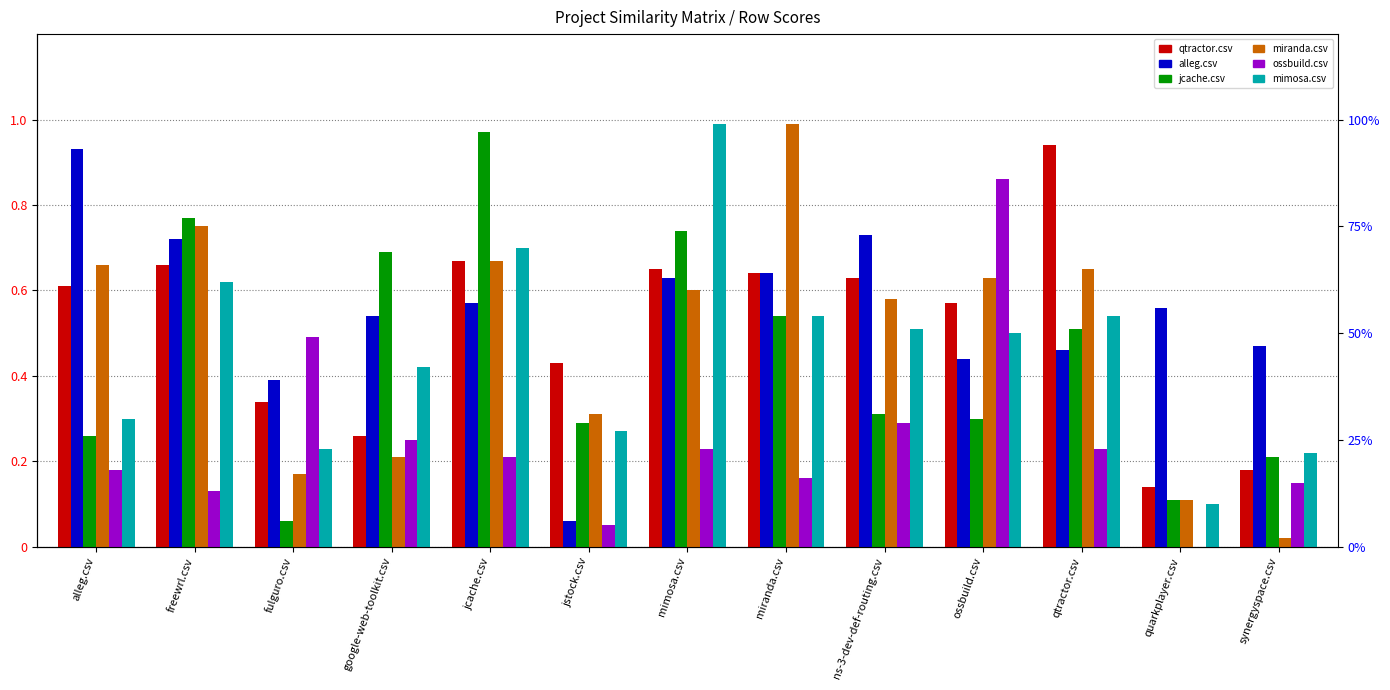

What is the total value across all series at freewrl.csv?

3.6